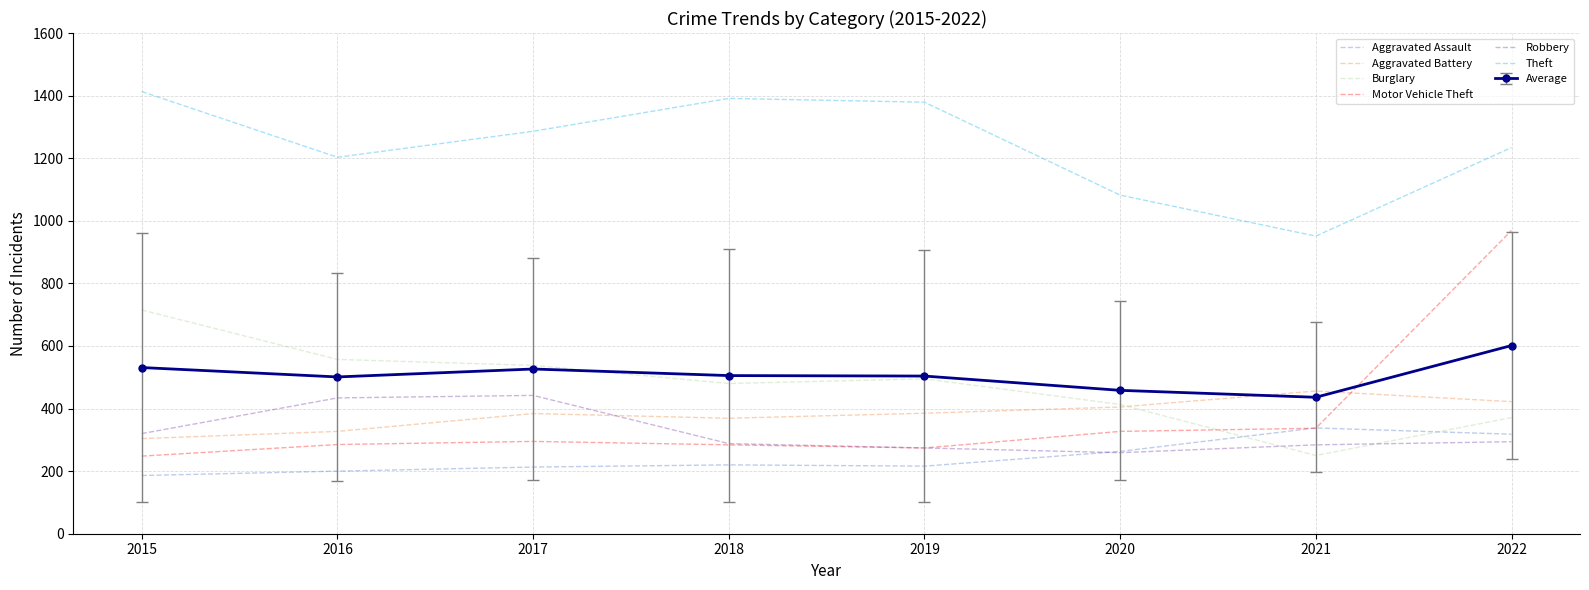

Which series has the largest total across all categories?

Theft